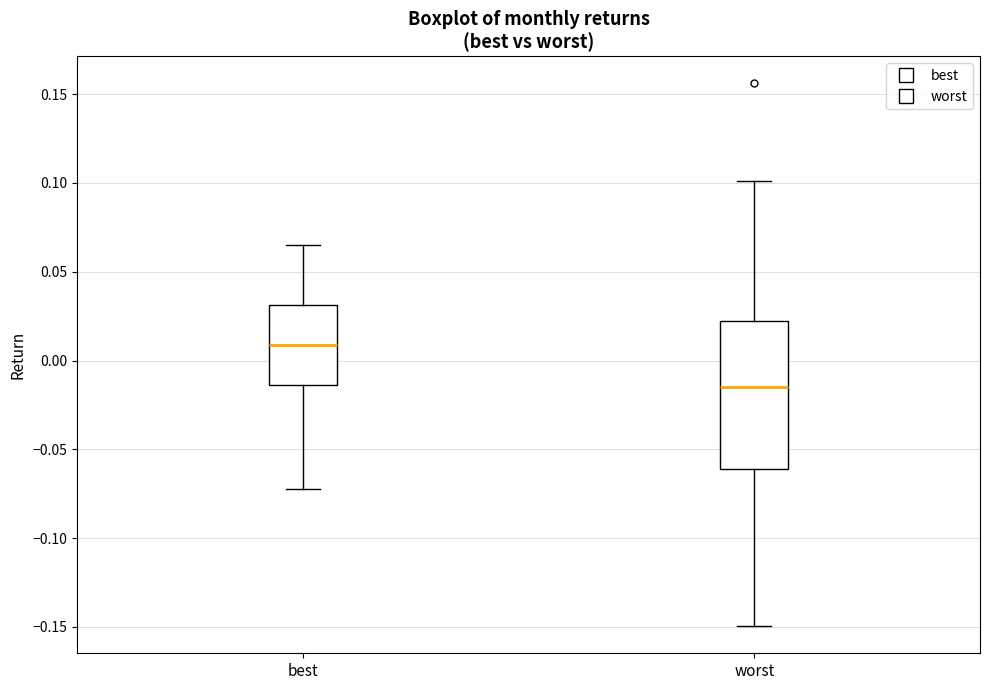

Where does the median line of the box for best sit on the y-axis? The values are not printed on the chart, so give them approximately, as read against the axis.

0.010